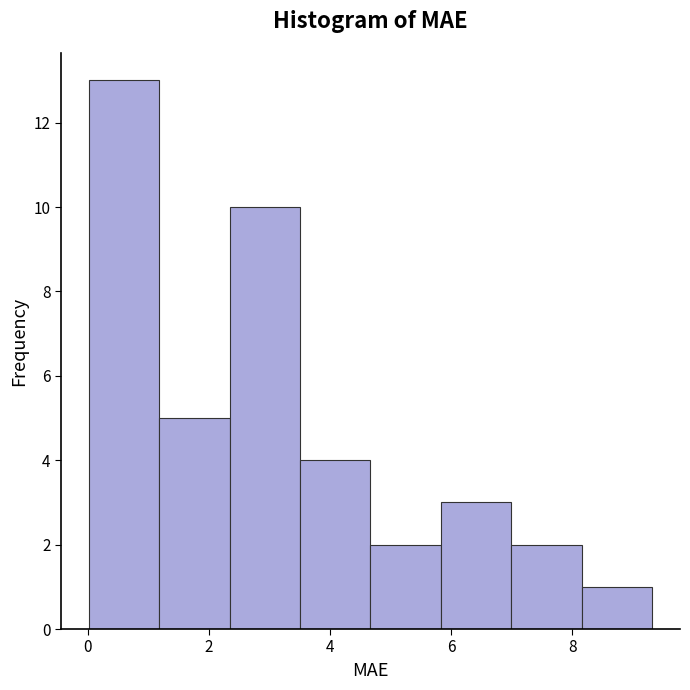

Reading left to right, list every bar in this chart as the range it spans on the x-axis followed by its height. Neither the bar edges nor the heights are printed on the chart, so give them approximately, as read against the axes.

0.0 to 1.2: 13
1.2 to 2.4: 5
2.4 to 3.6: 10
3.6 to 4.6: 4
4.6 to 5.8: 2
5.8 to 7.0: 3
7.0 to 8.2: 2
8.2 to 9.4: 1